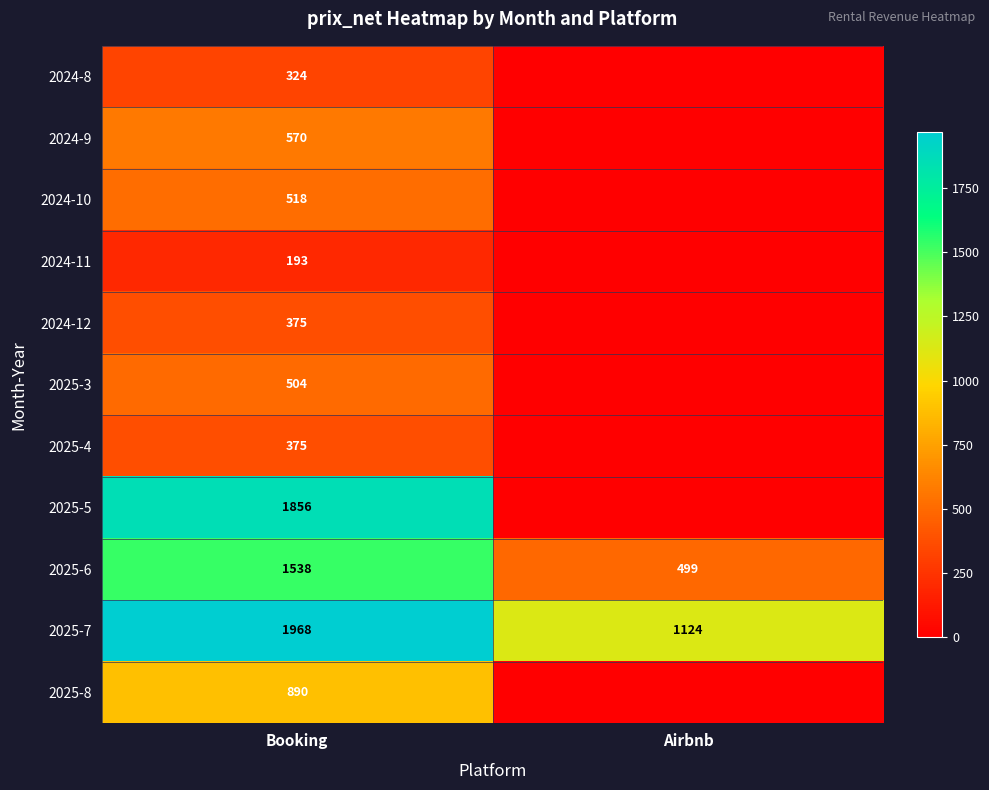

The 2025-6 series shows 1538 at Booking. True or false?

True